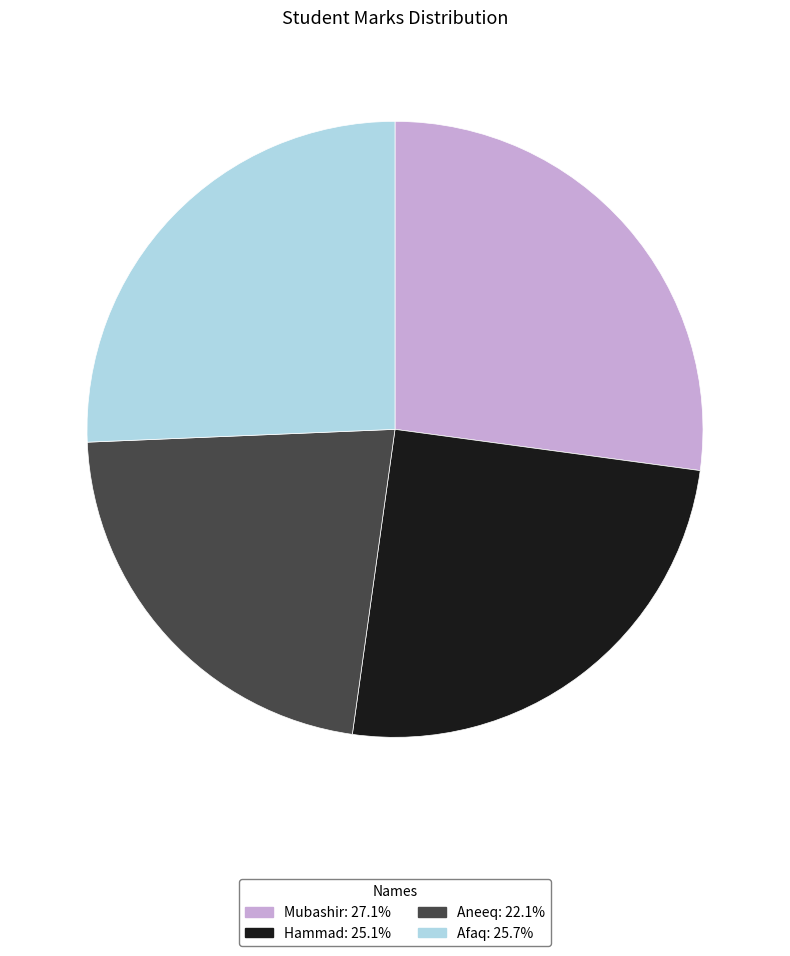

How many segments does this pie chart have?

4